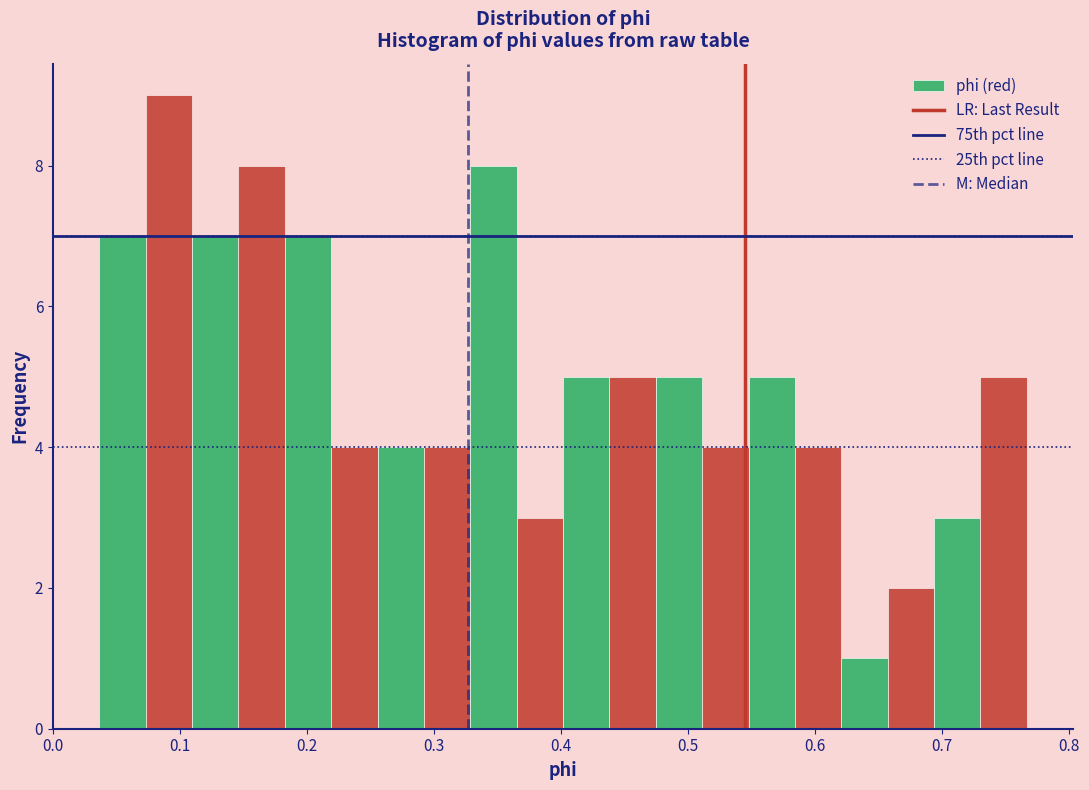

Read against the x-axis, roughly where is the centre of the tallest bar?

0.09